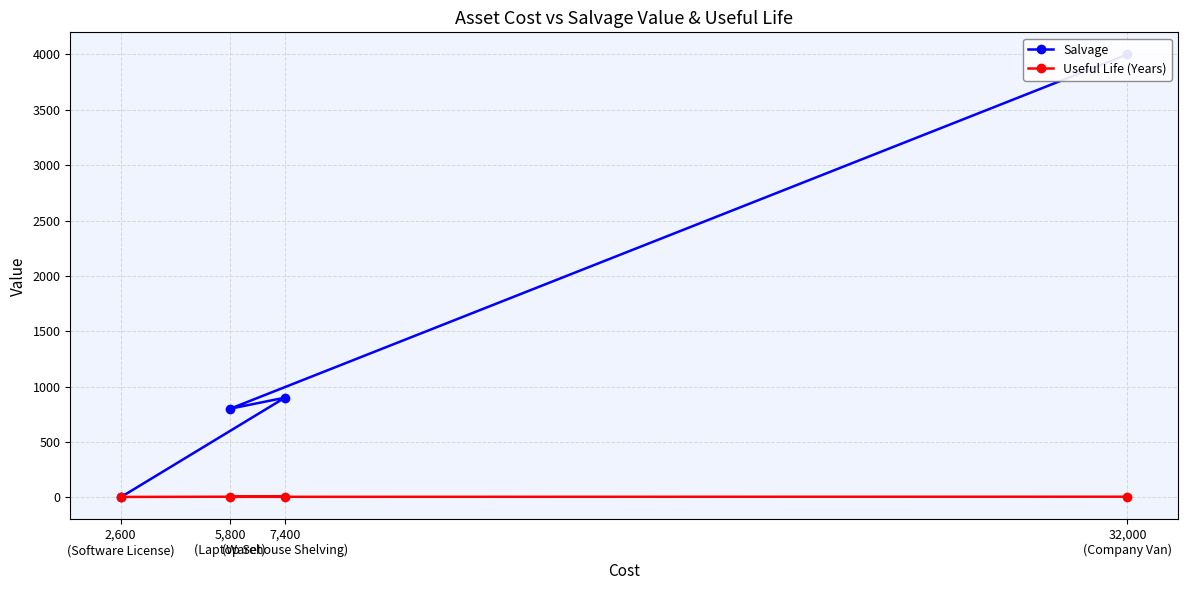

Reading right to left, transcribe all the data shown in this chart.

Salvage: 2,600
(Software License)=0	7,400
(Warehouse Shelving)=900	5,800
(Laptop Set)=800	32,000
(Company Van)=4000
Useful Life (Years): 2,600
(Software License)=3	7,400
(Warehouse Shelving)=6	5,800
(Laptop Set)=4	32,000
(Company Van)=5